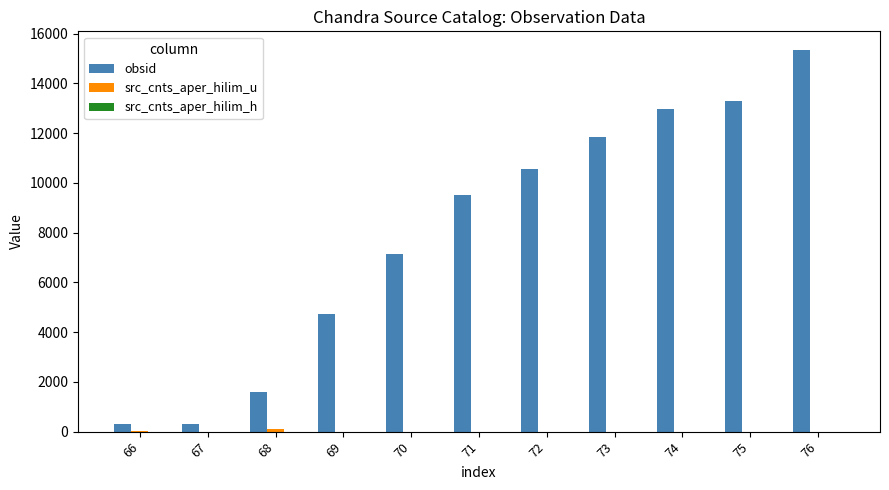

How many data points does each series have?

11